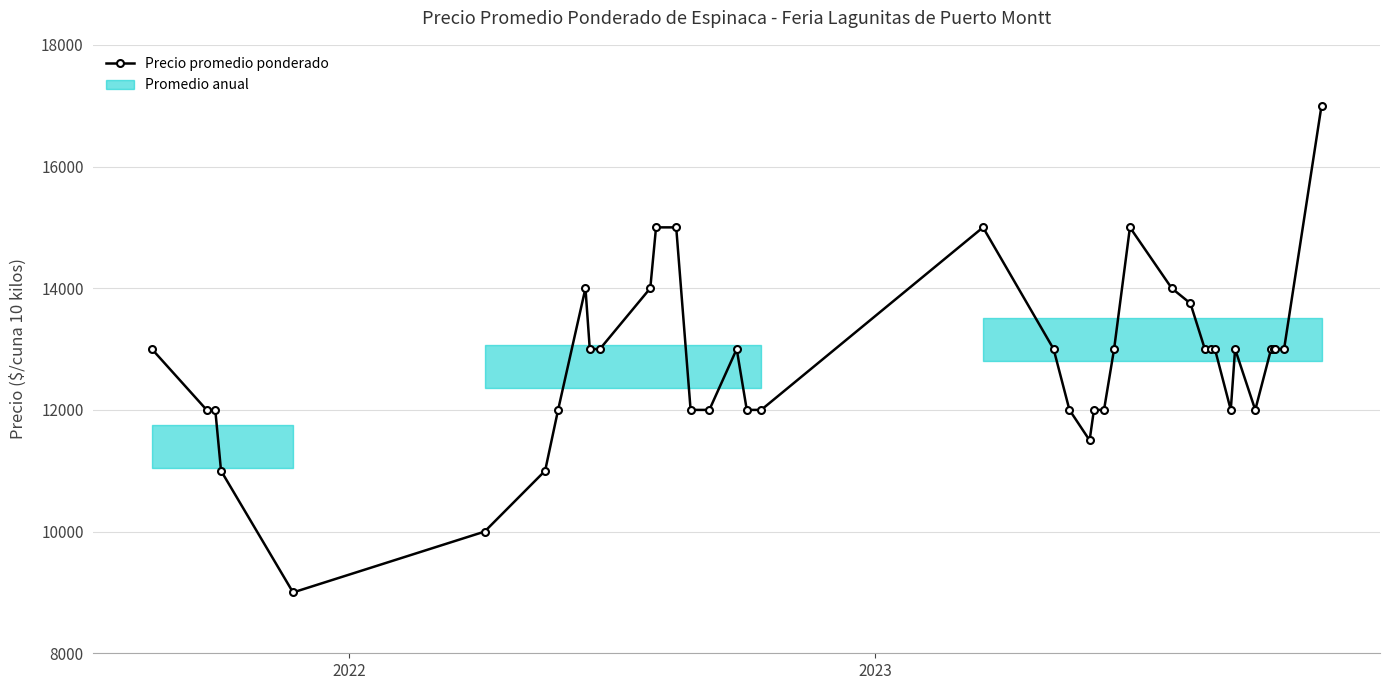

Reading left to right, what are all the values shown in this chart?

13000	12000	12000	11000	9000	10000	11000	12000	14000	13000	13000	14000	15000	15000	12000	12000	13000	12000	12000	15000	13000	12000	11500	12000	12000	13000	15000	14000	13750	13000	13000	13000	12000	13000	12000	13000	13000	13000	13000	17000